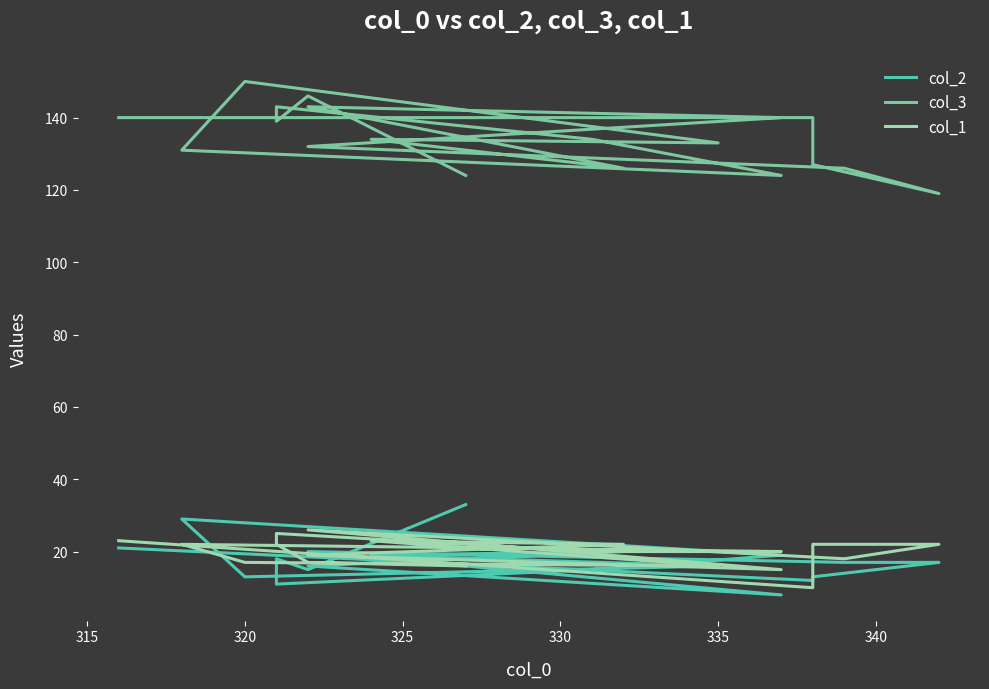

What is the difference between the second highest and minimum values in the col_3 series?

27